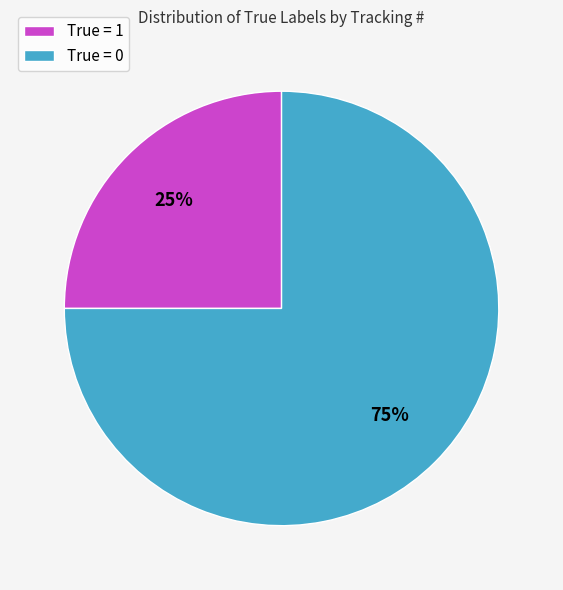

Count the number of slices in the pie.

2